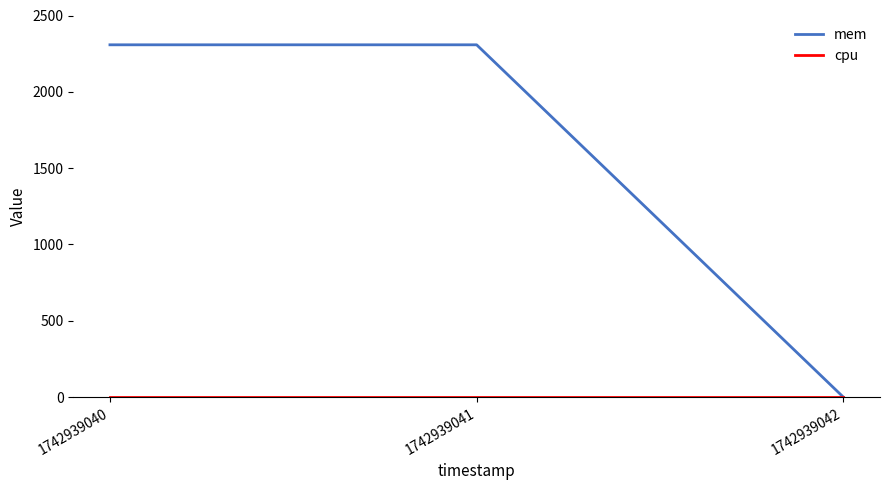

What is the average value of the mem series?

1539